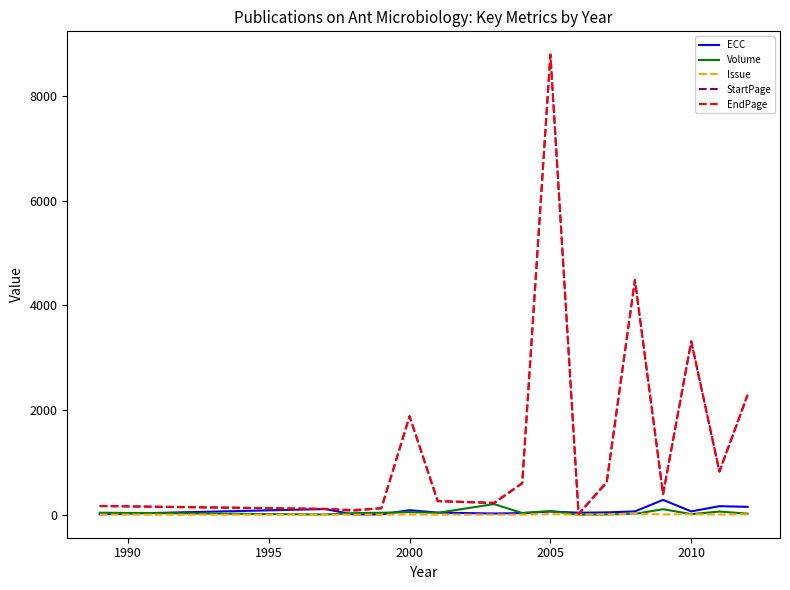

What is the maximum value shown in the chart?

8794